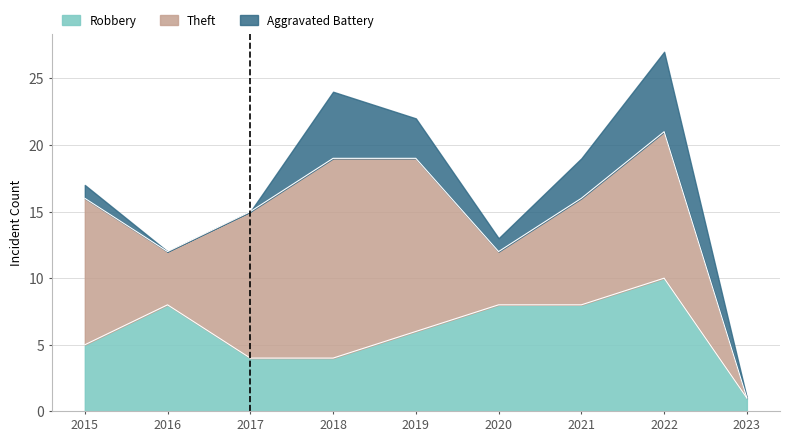

Between which two adjacent categories do Robbery and Theft first intersect?

2015 and 2016